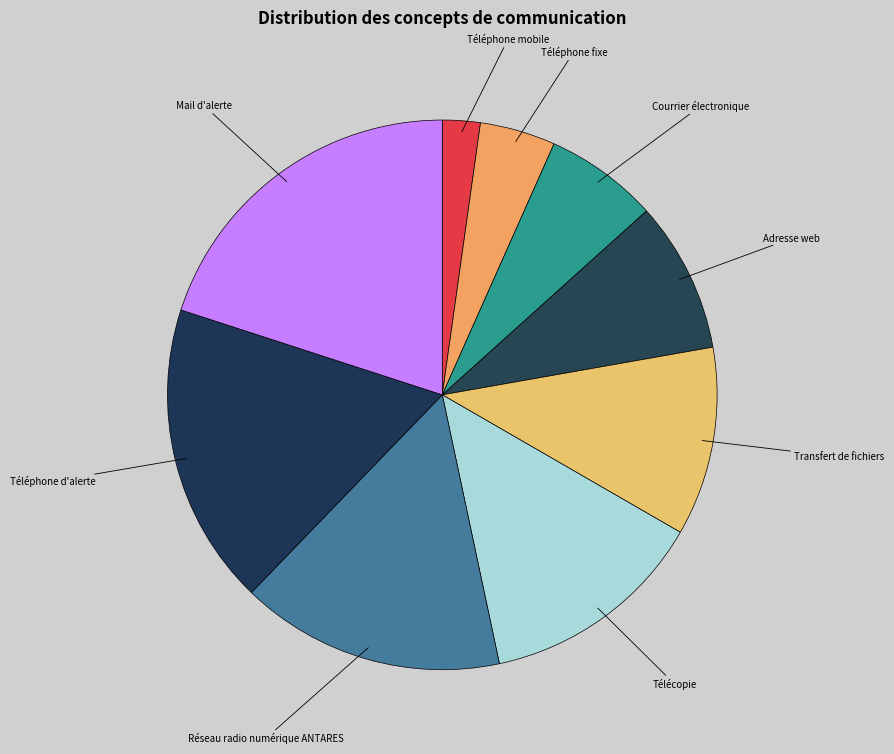

Count the number of slices in the pie.

9